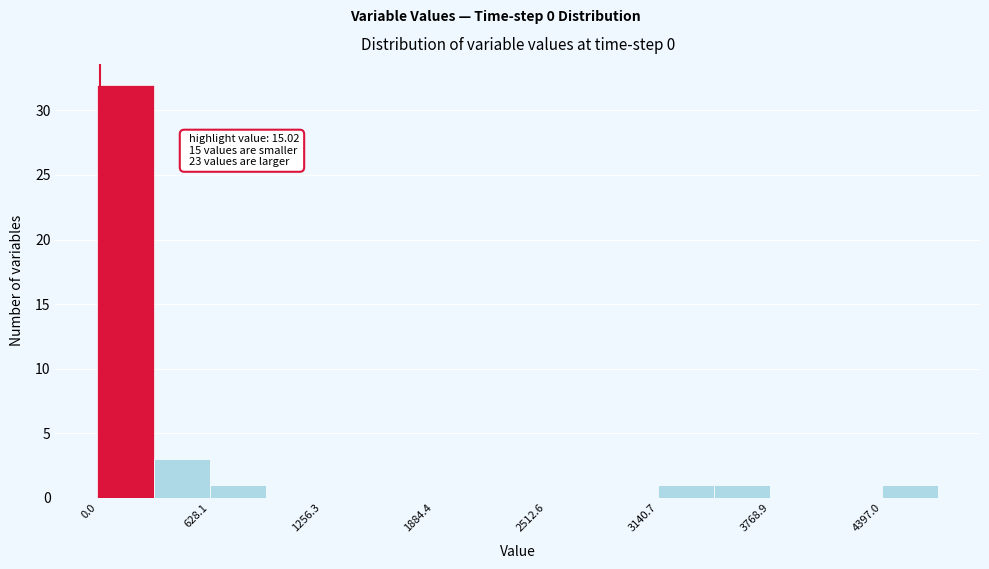

Around what value on the x-axis is the tallest bar? Give the approximate position of its centre, as read against the axis.

200